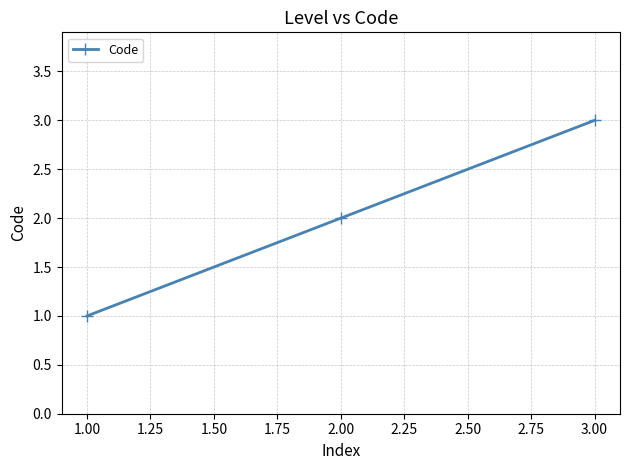

Rank the categories by value from lowest to highest.

1.00, 2.00, 3.00